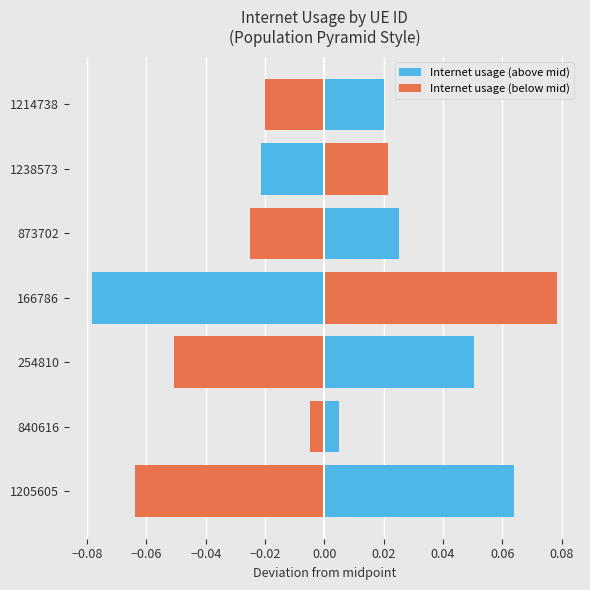

What is the difference between the maximum and minimum values in the Internet usage (below mid) series?

0.1